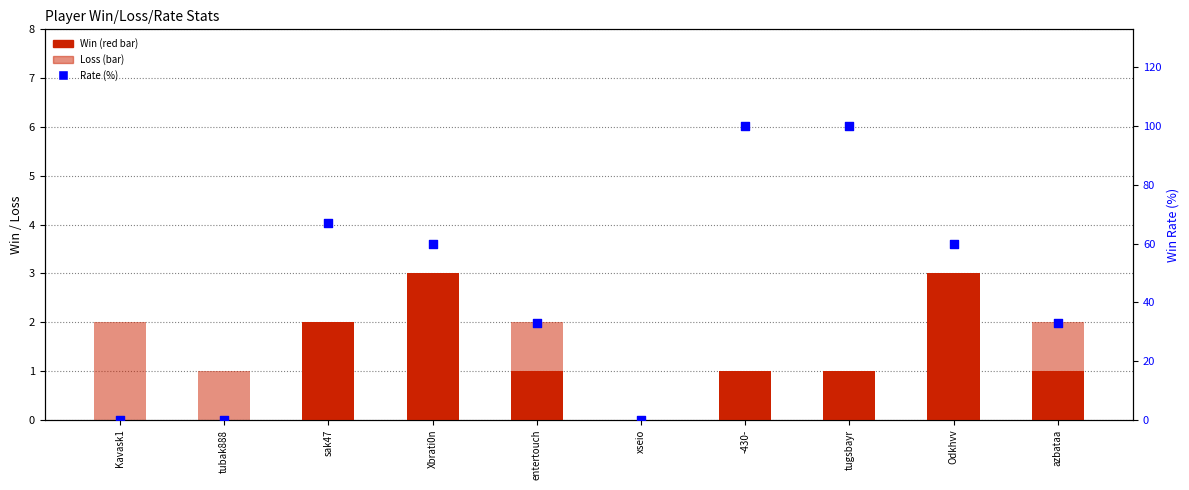

Is the value of Win at Xbrati0n greater than the value of Rate at sak47?

No